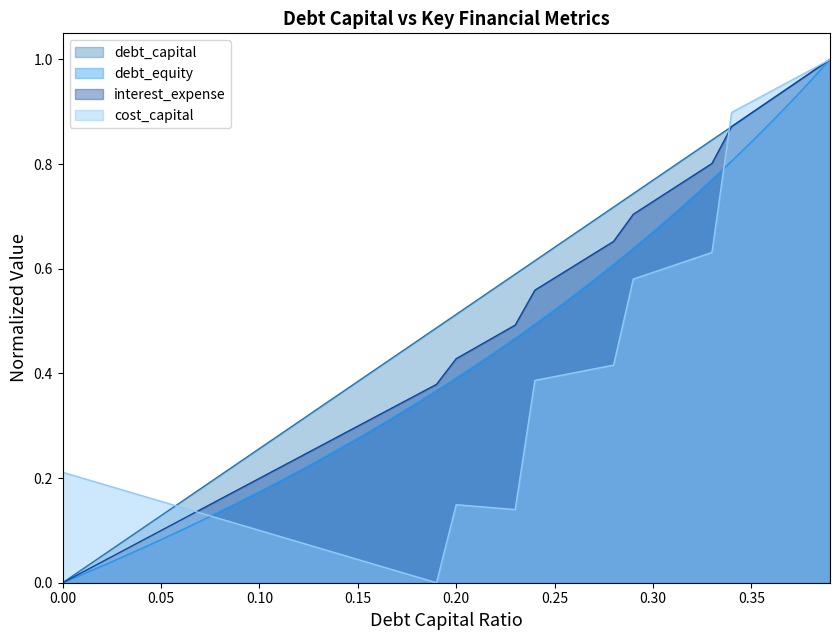

List the series in order of their overall mean, highest first.

debt_capital, interest_expense, debt_equity, cost_capital